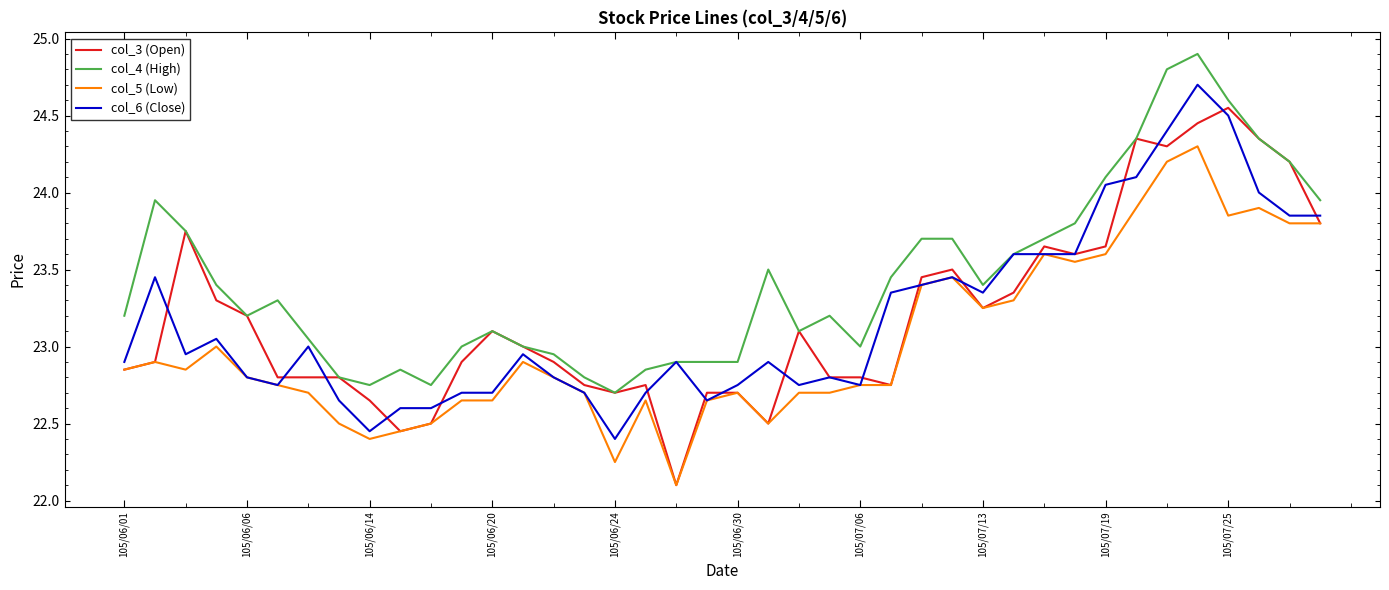

What is the lowest value of the col_3 (Open) series?

22.1